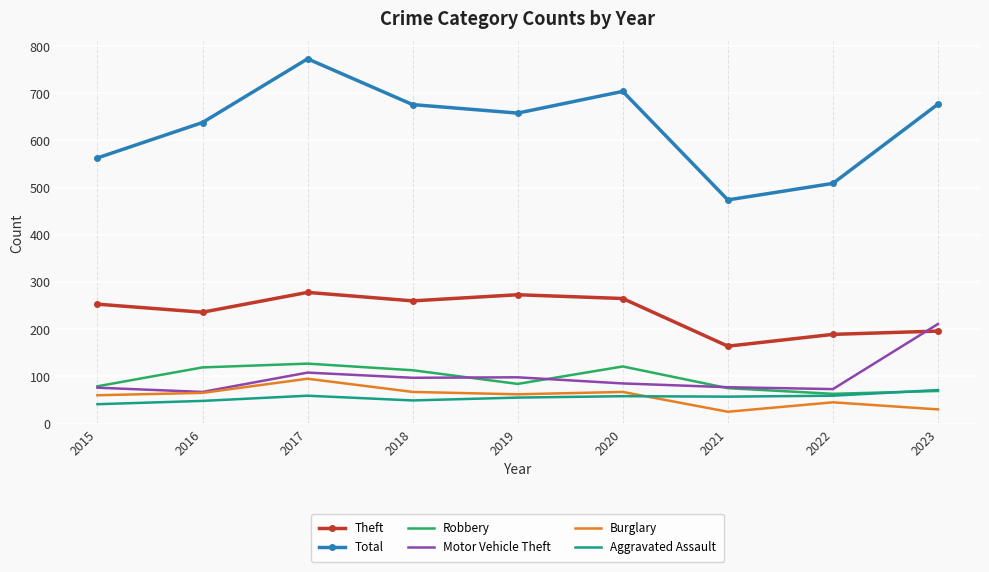

In Total, how many points are lower than both neighbors (excluding endpoints)?

2